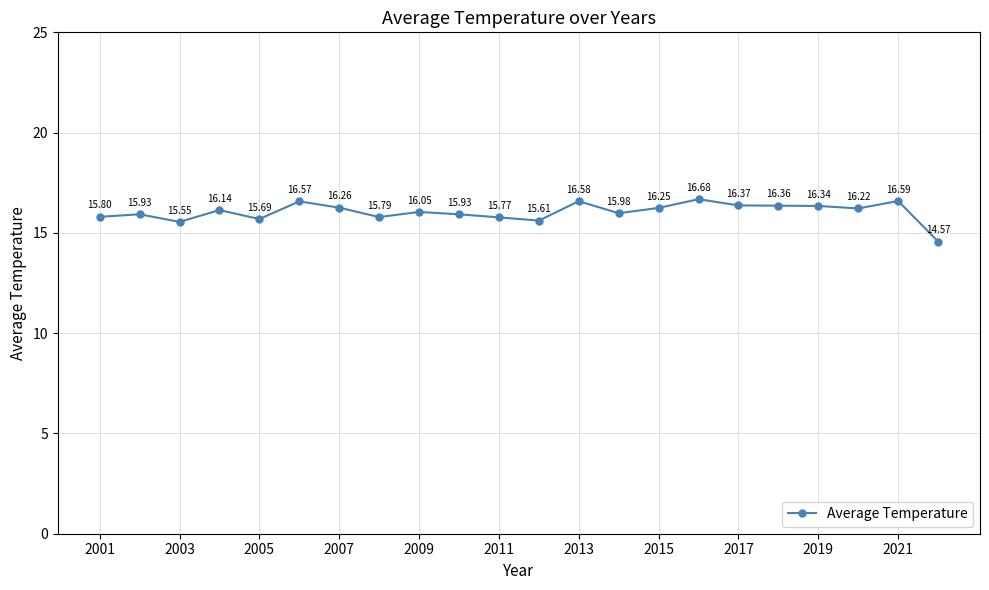

True or false: the data has more than 2 interior local peaks.

True